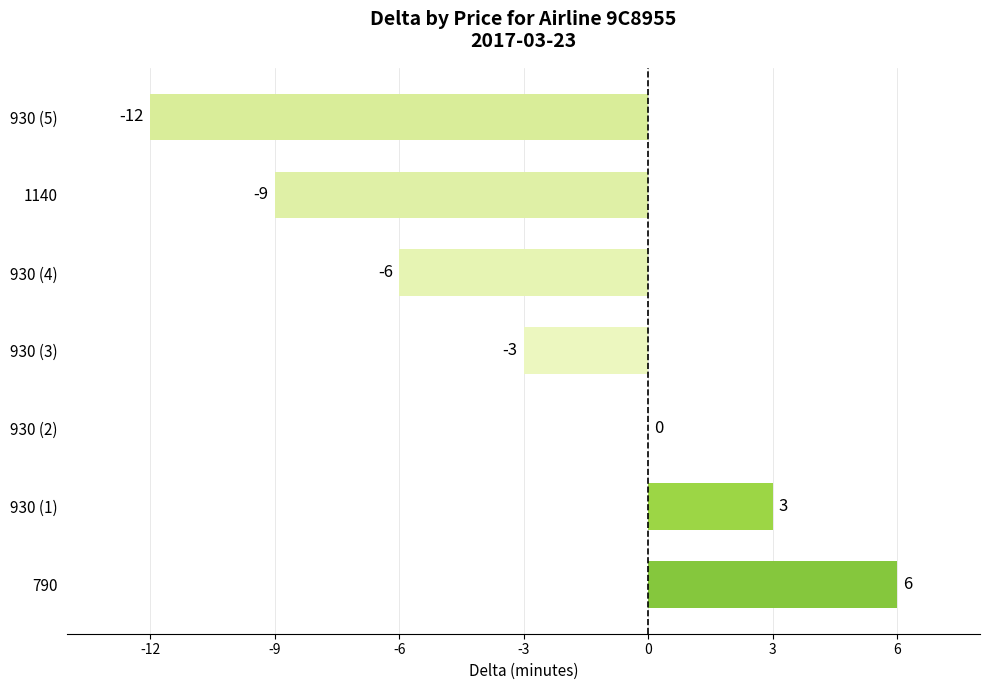

Reading top to bottom, what are all the values shown in this chart?

930 (5)=-12	1140=-9	930 (4)=-6	930 (3)=-3	930 (2)=0	930 (1)=3	790=6